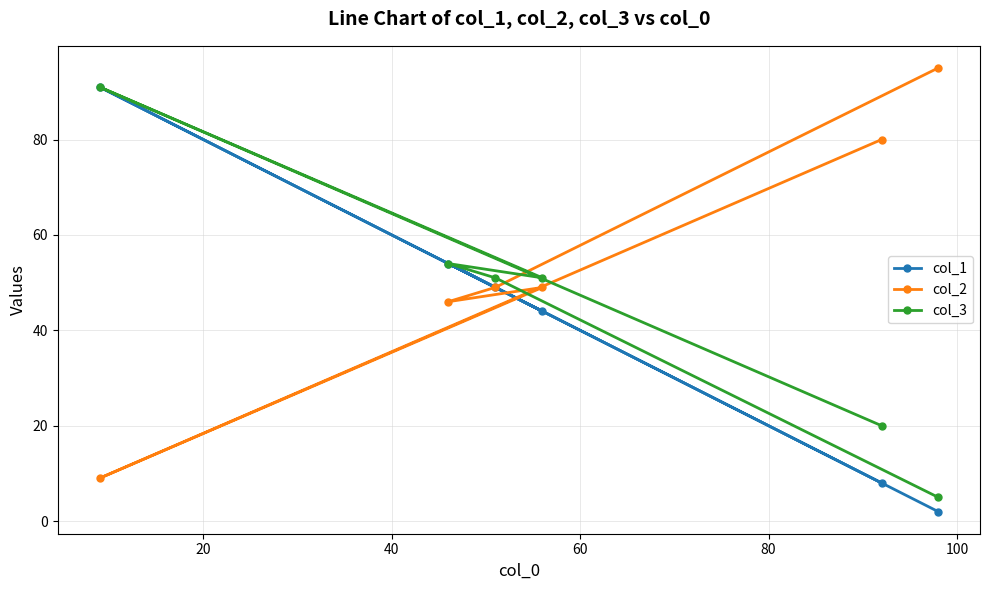

How many lines are shown in the chart?

3